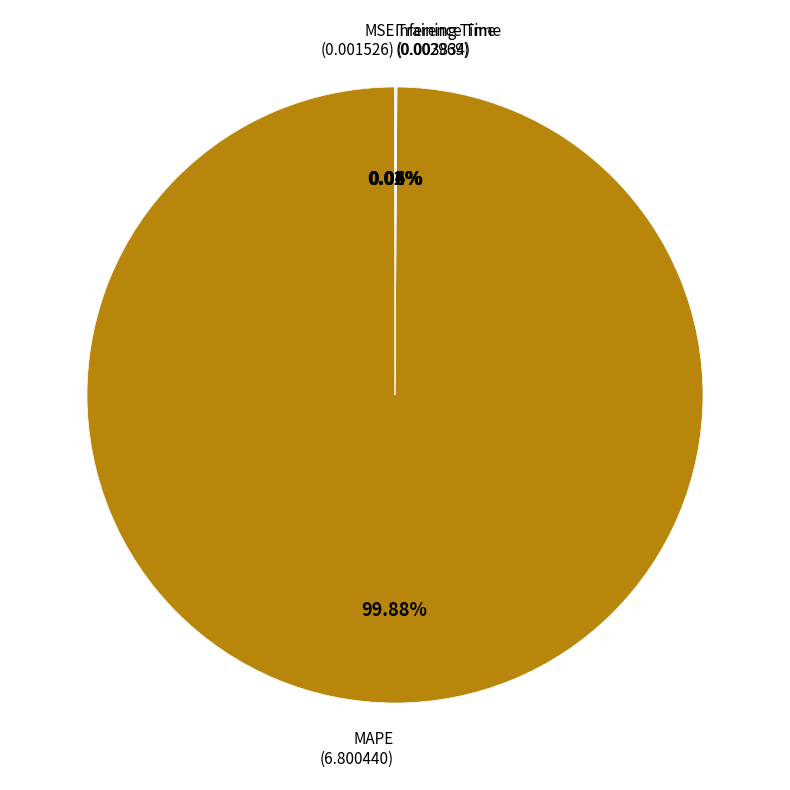

Is there any slice that represents more than half of the pie?

Yes